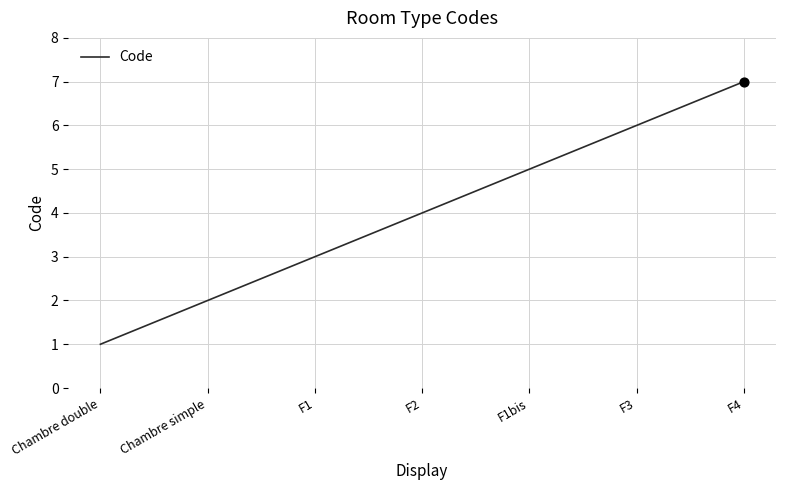

What is the ratio of the value at Chambre double to the value at F4?

0.1